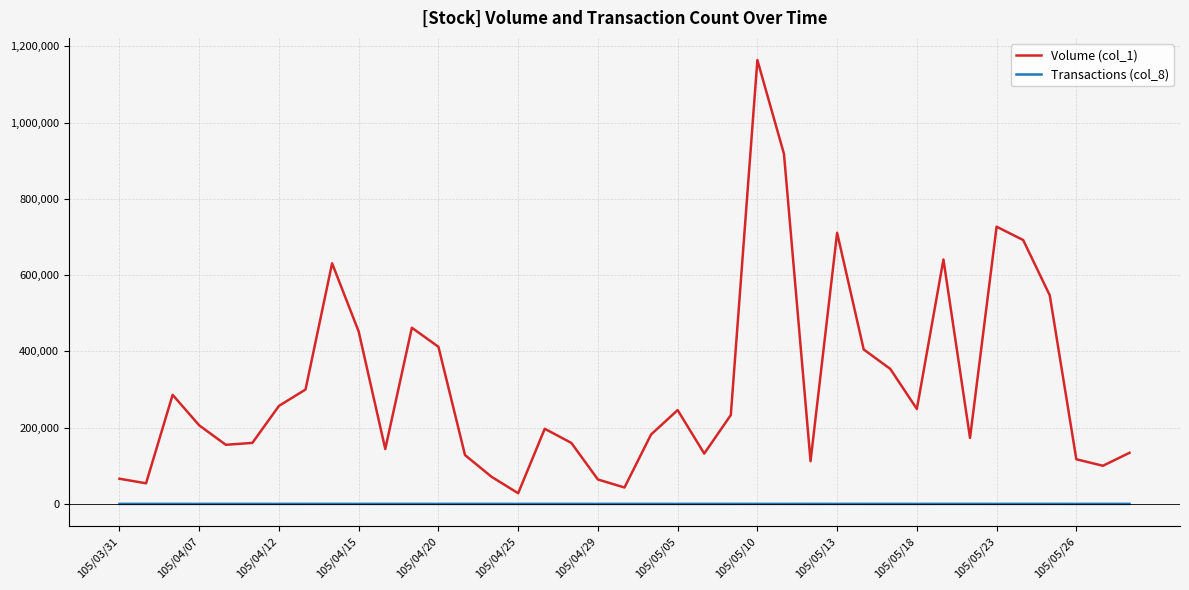

True or false: Transactions (col_8) and Volume (col_1) cross at least once.

False